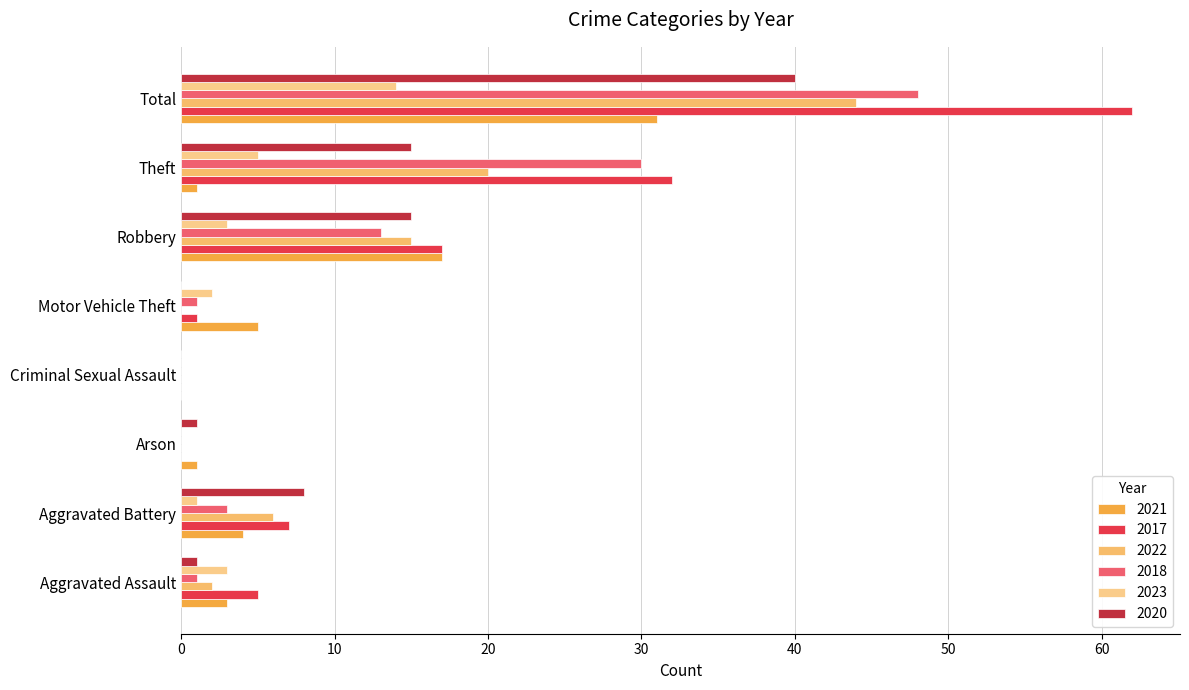

Rank the series at Criminal Sexual Assault from lowest to highest value.

2021, 2017, 2022, 2018, 2023, 2020